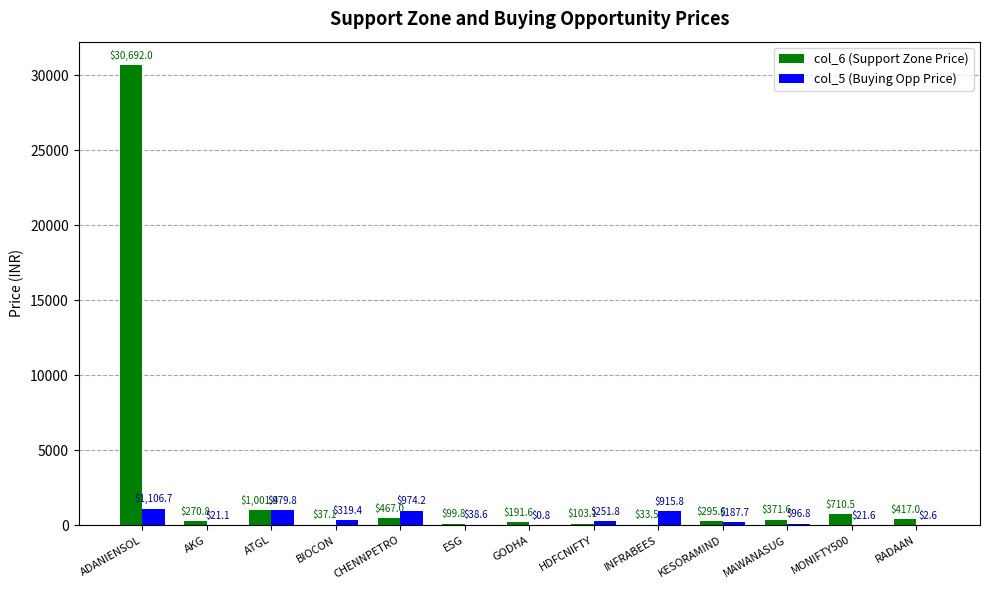

What is the sum of the col_6 (Support Zone Price) values at CHENNPETRO and MAWANASUG?

838.6